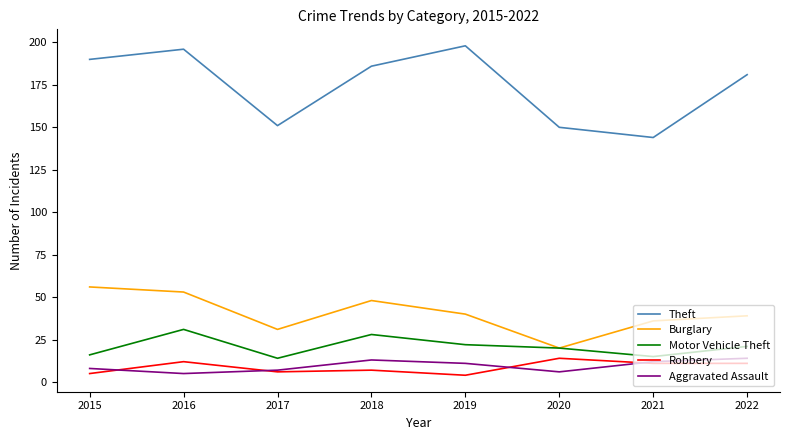

Which series has the largest total across all categories?

Theft